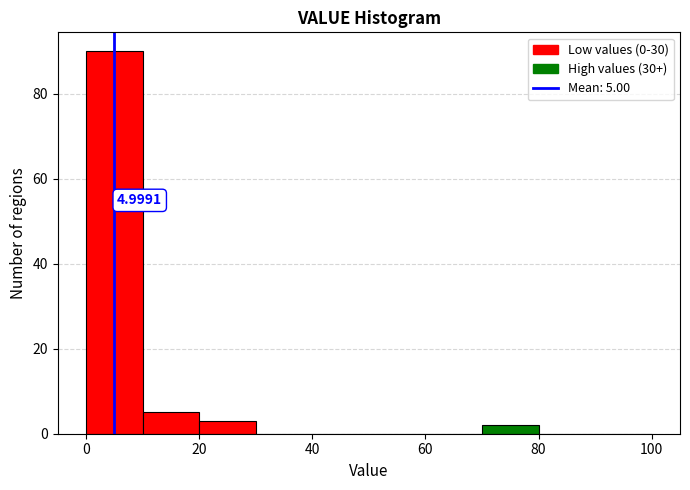

Over which range of the x-axis is the bar tallest?

0 to 10